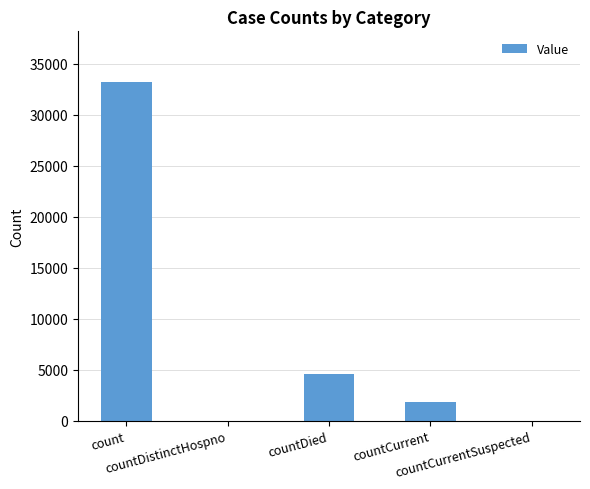

What is the maximum value shown in the chart?

33222